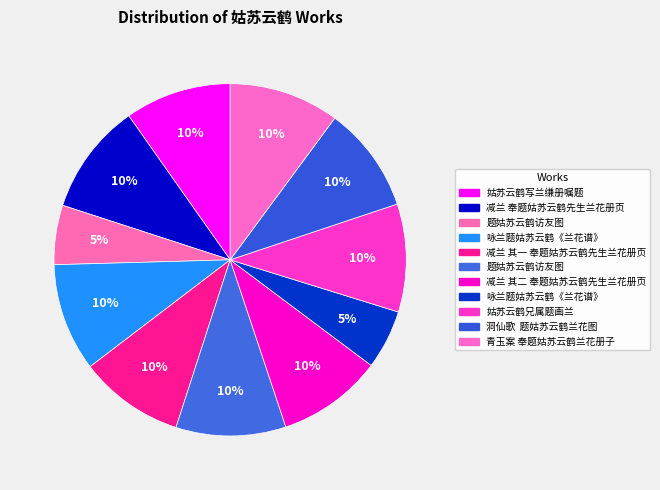

What is the smallest slice in the pie chart?

咏兰题姑苏云鹤《兰花谱》